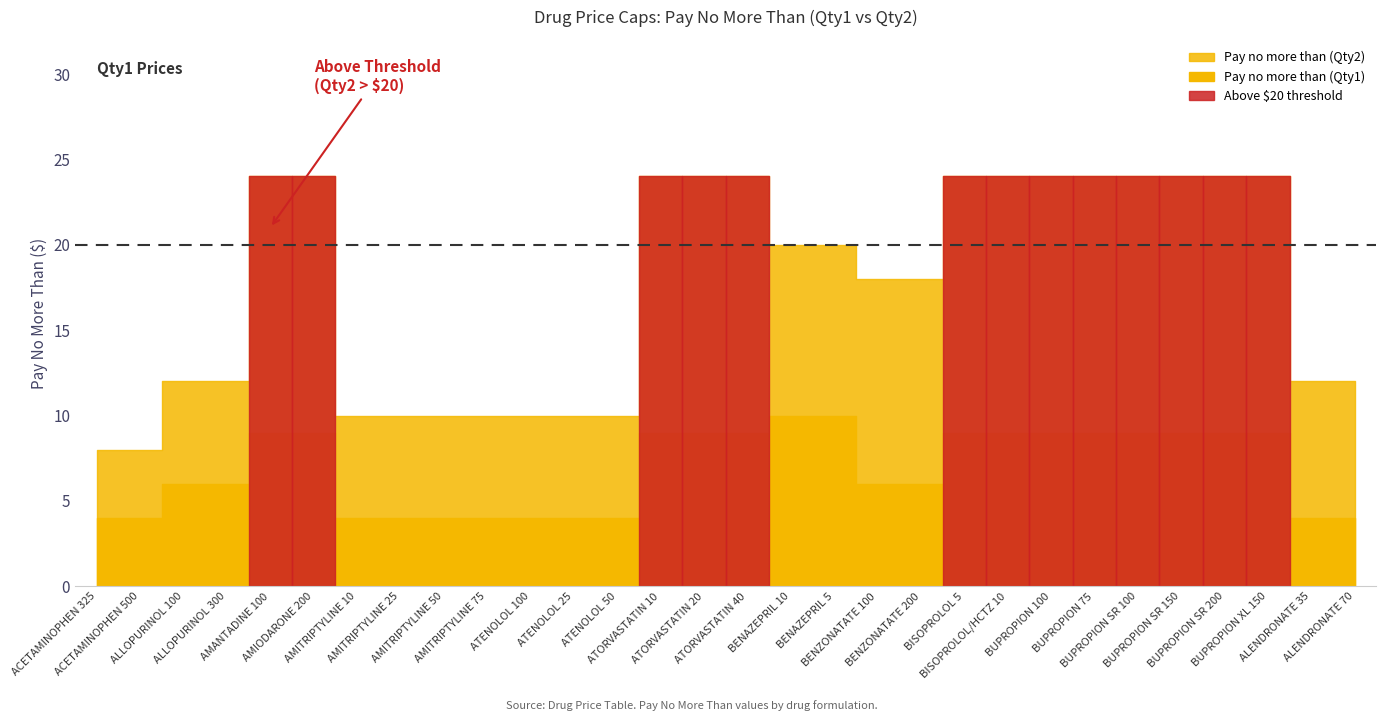

True or false: Pay no more than (Qty2) and Pay no more than (Qty1) intersect in this chart.

False